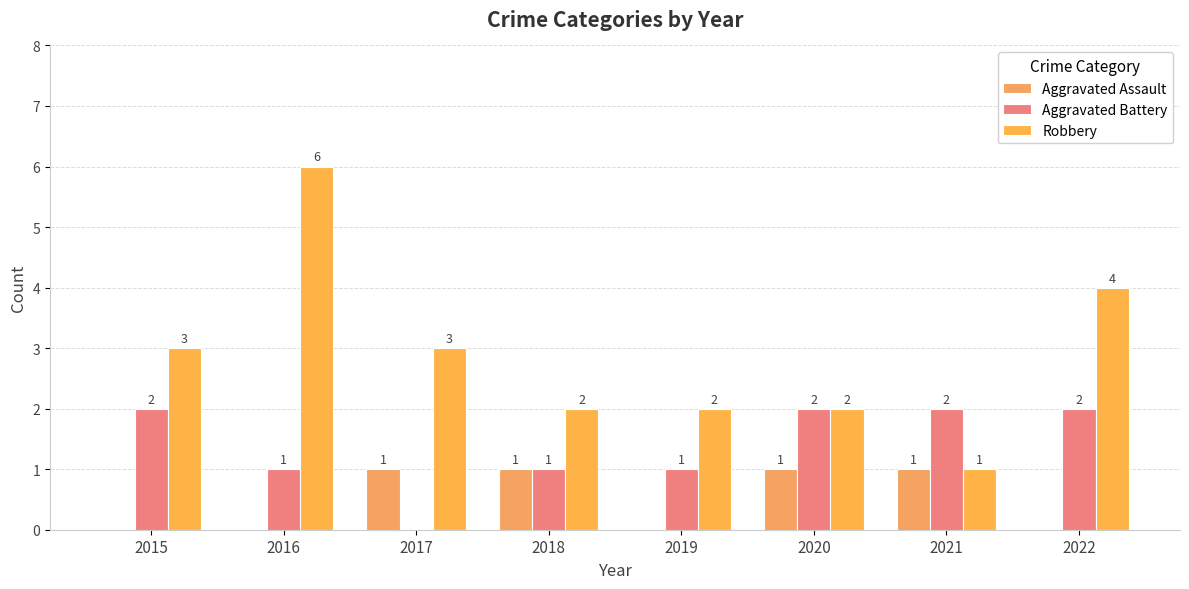

How many groups of bars are there?

8